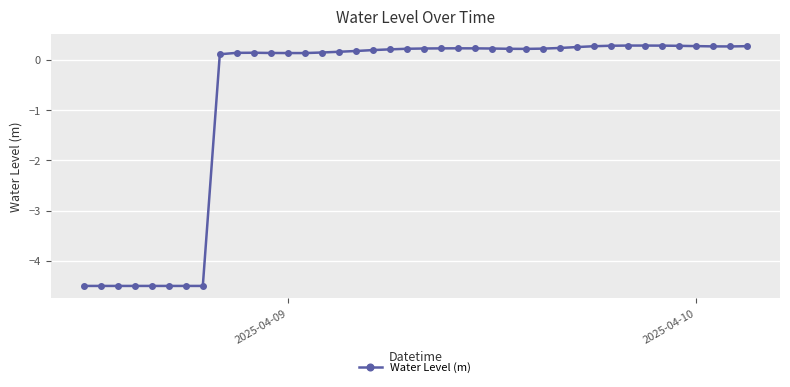

What is the difference between the maximum and minimum values?

4.8